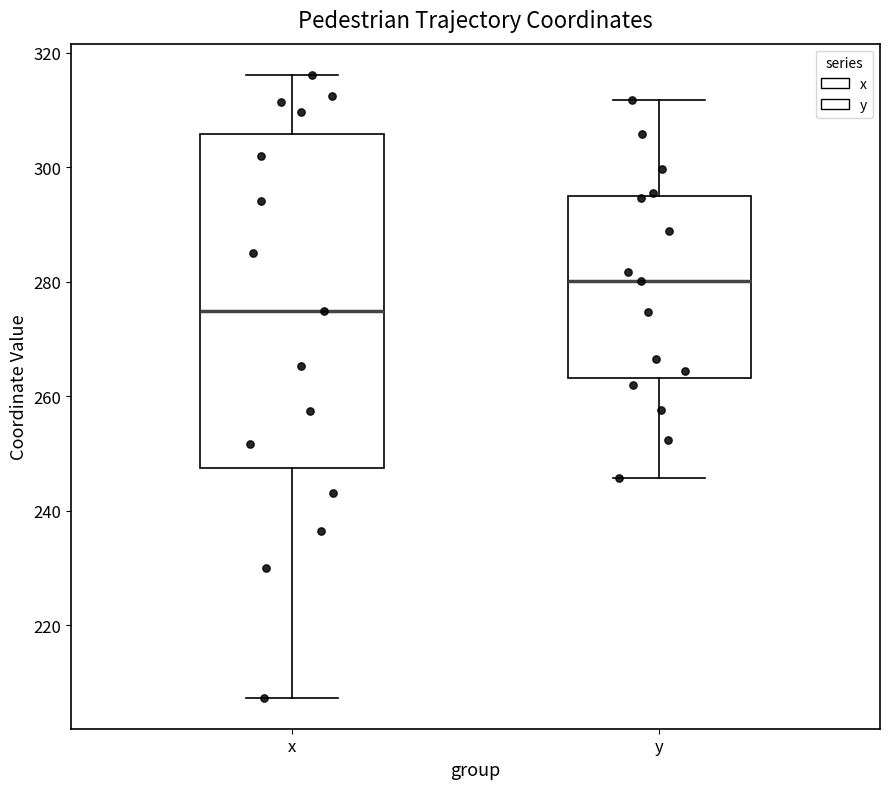

Which box's median line is the highest?

y